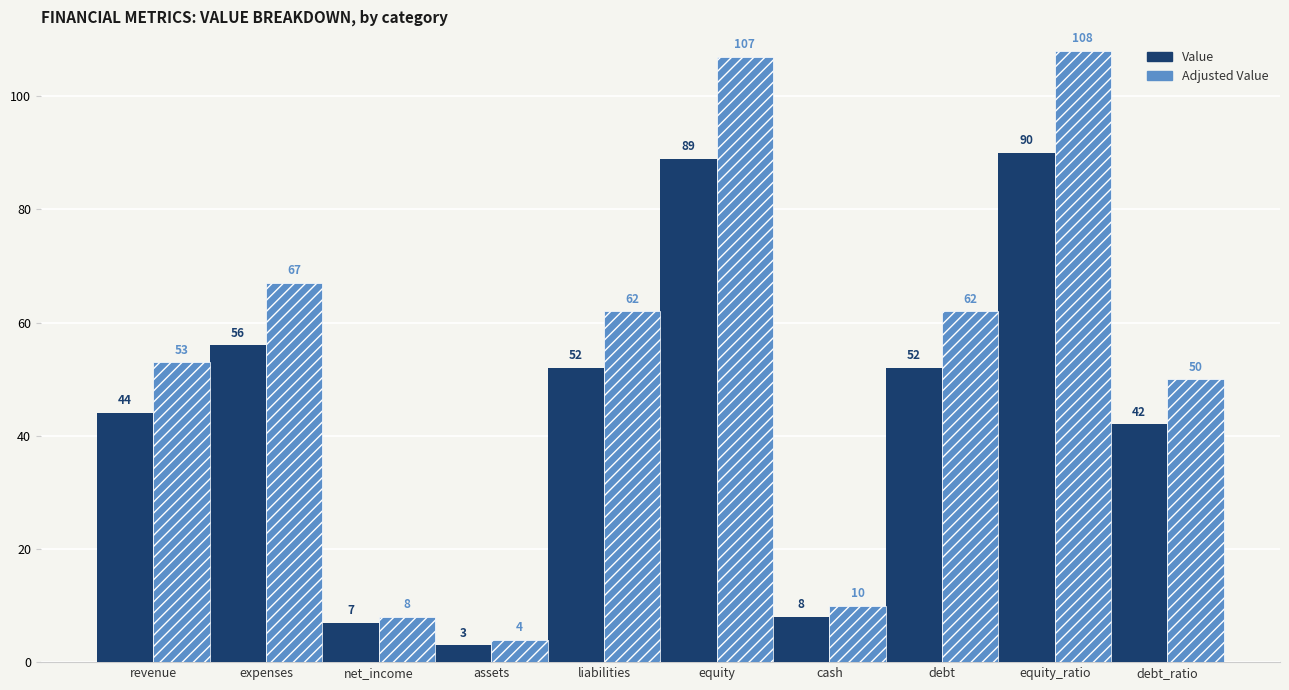

Reading left to right, transcribe all the data shown in this chart.

Value: revenue=44	expenses=56	net_income=7	assets=3	liabilities=52	equity=89	cash=8	debt=52	equity_ratio=90	debt_ratio=42
Adjusted Value: revenue=53	expenses=67	net_income=8	assets=4	liabilities=62	equity=107	cash=10	debt=62	equity_ratio=108	debt_ratio=50